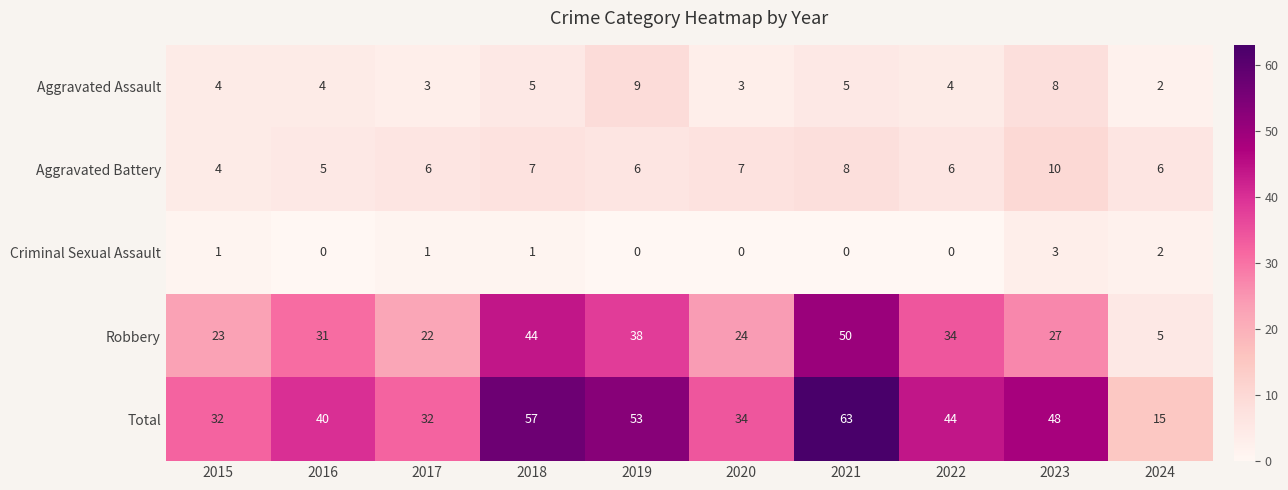

At how many categories does at least one series exceed 28?

9